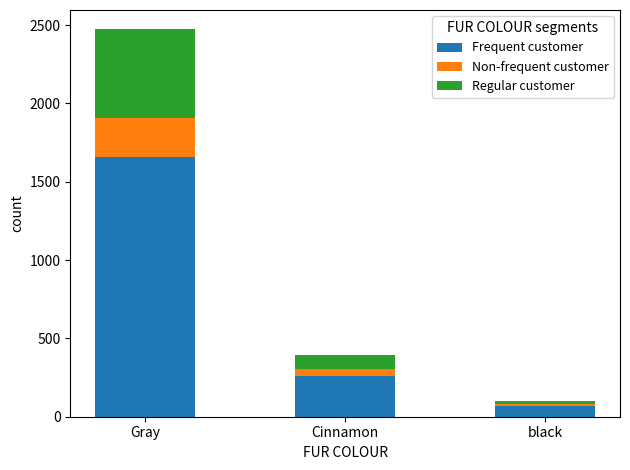

How many bars are there in total?

3